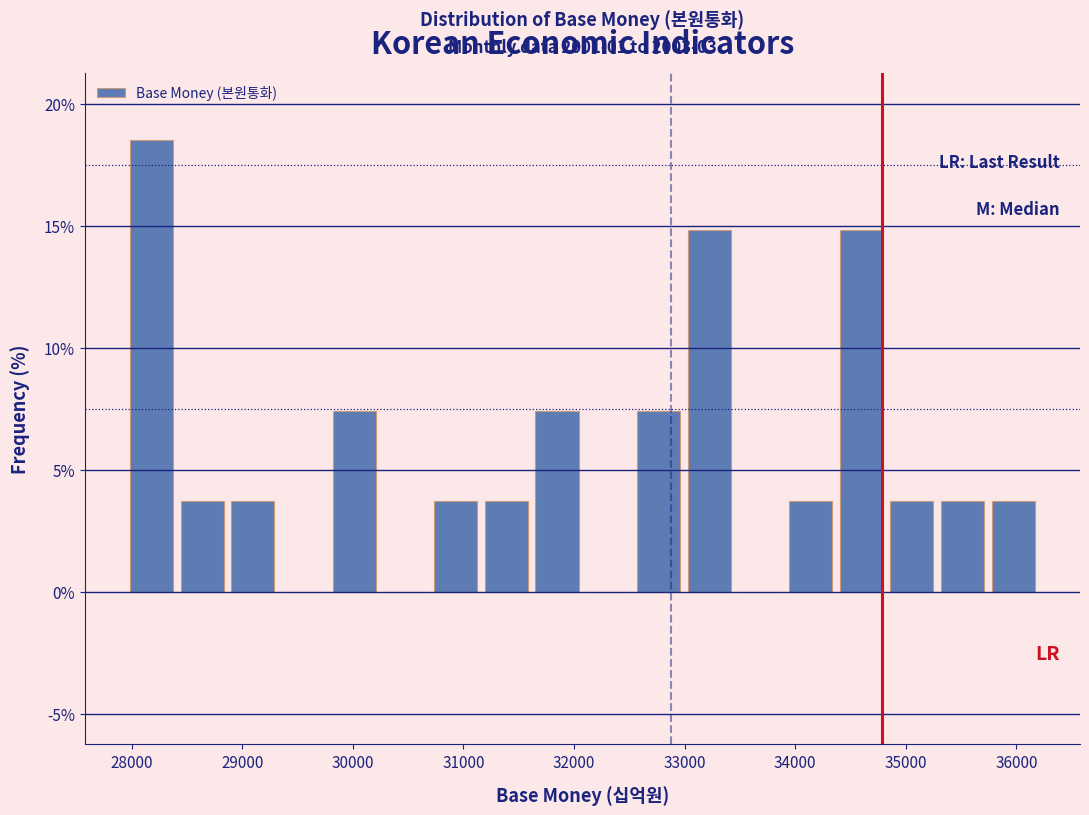

Over which range of the x-axis is the bar tallest?

28000 to 28400